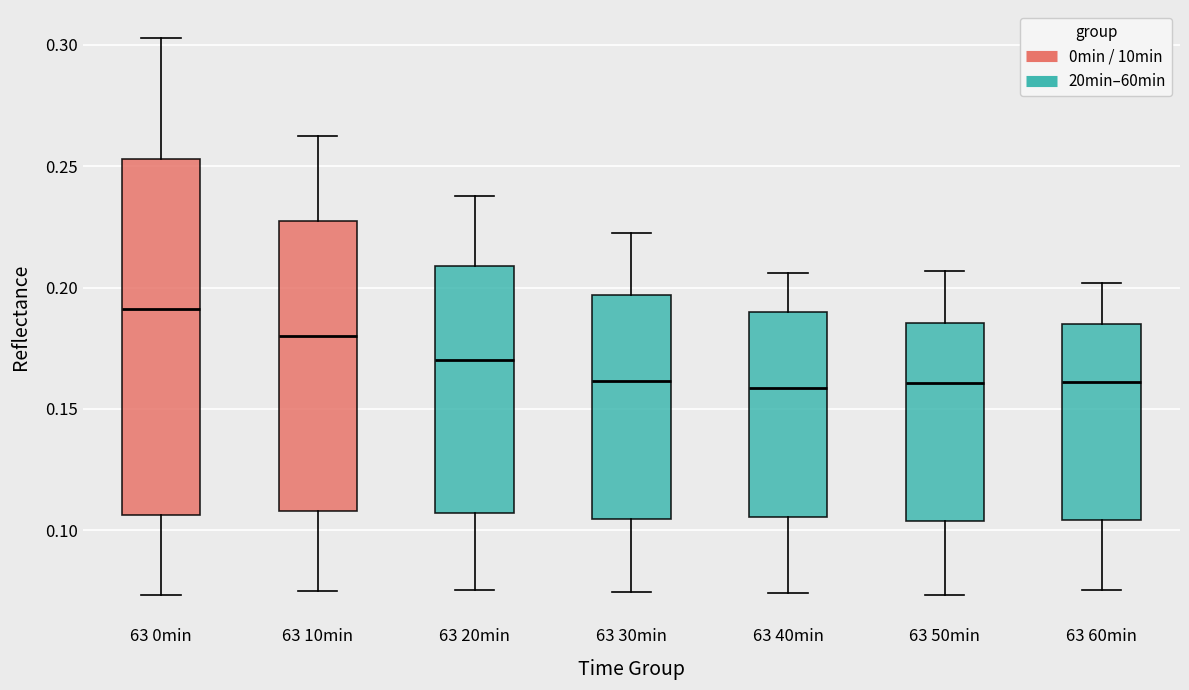

Where does the upper whisker of the box for 63 60min end on the y-axis? The values are not printed on the chart, so give them approximately, as read against the axis.

0.200